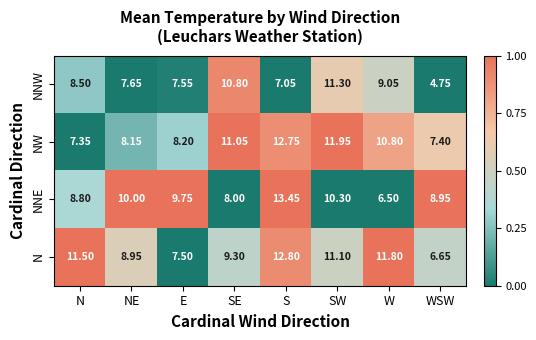

Between NE and E, which series saw the biggest shift?

N